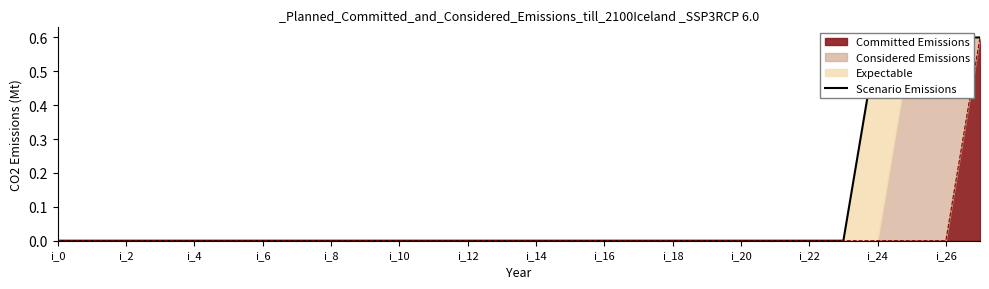

What is the highest value of the Committed Emissions series?

0.6